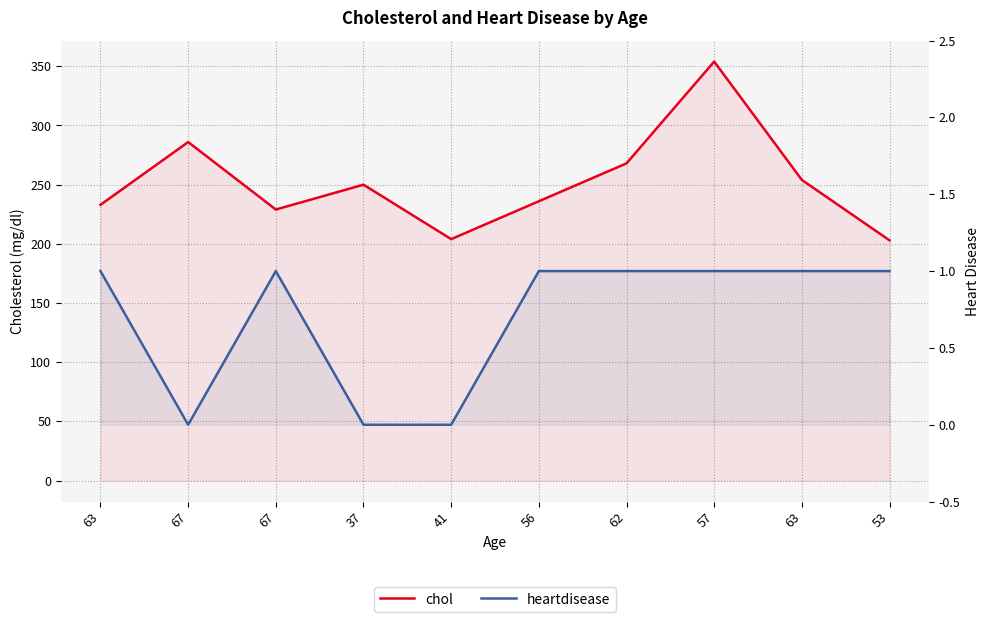

The value of chol at 67 is 286. True or false?

True